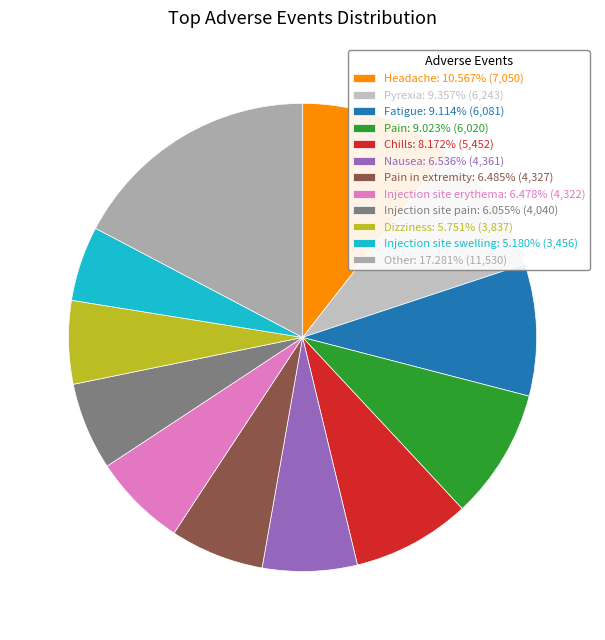

Count the number of slices in the pie.

12